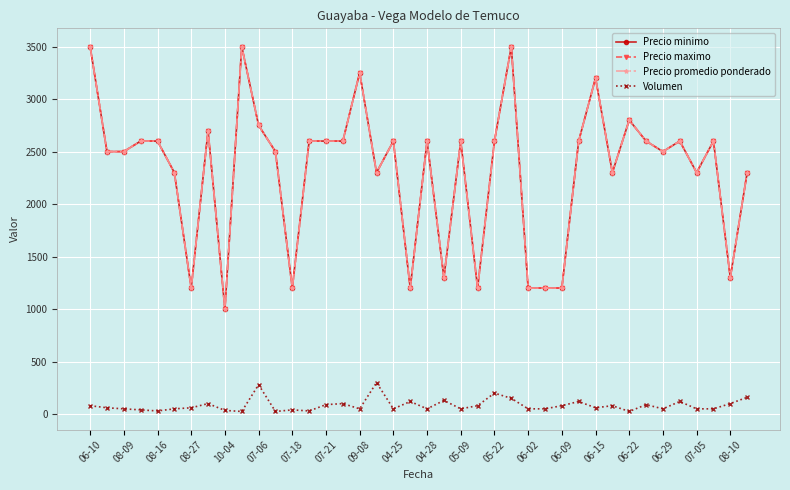

Does the chart have visible grid lines?

Yes